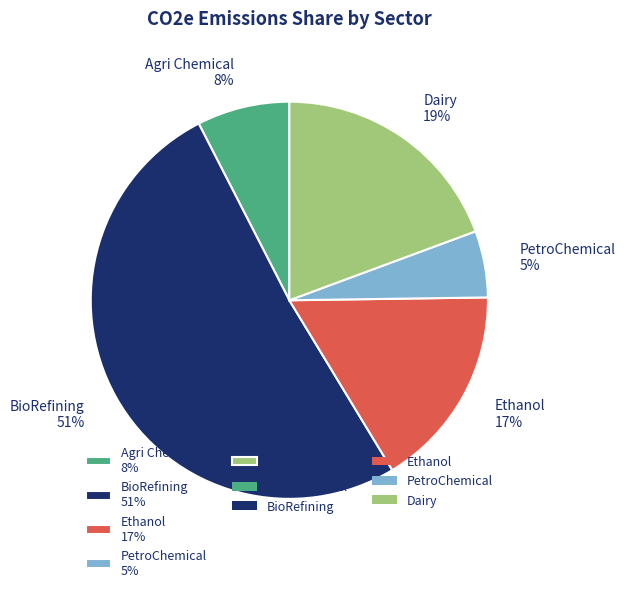

Which has a higher value, PetroChemical or Dairy?

Dairy